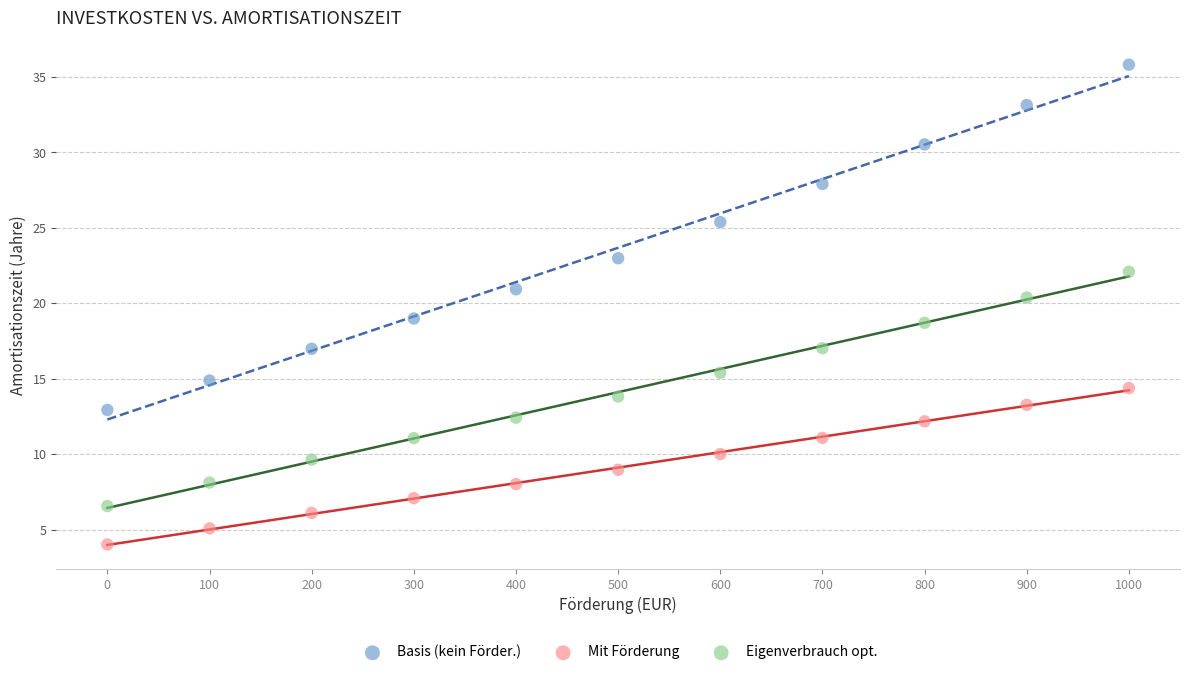

Across all data points, what is the range of X values (max minus min)?

1000.0